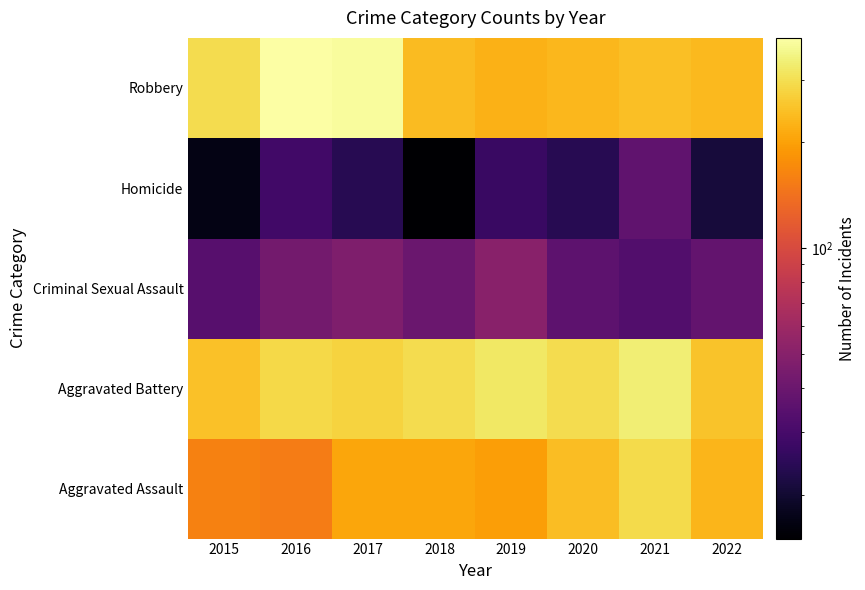

What is the spread (max minus min) of values at 2015?

280